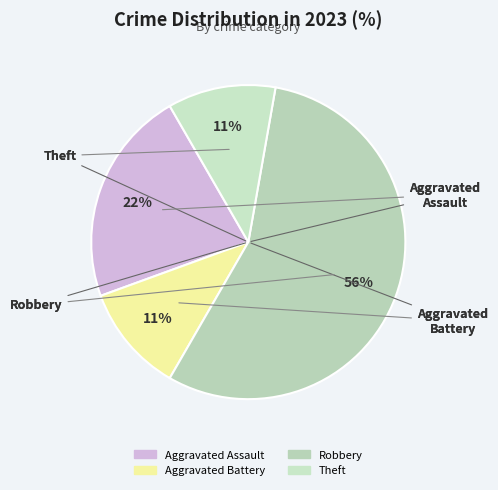

Between Theft and Robbery, which is larger?

Robbery